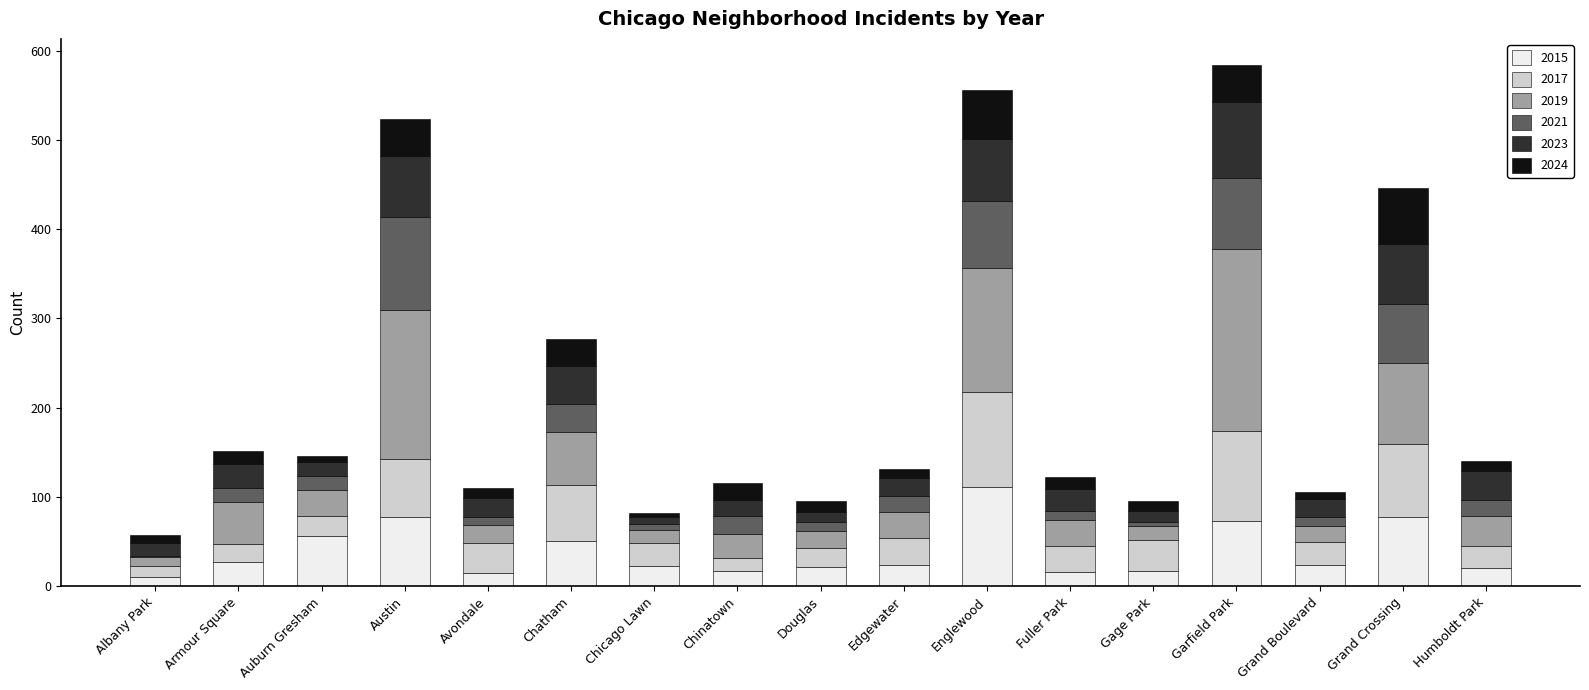

Are the bars grouped side by side (vs. stacked)?

No